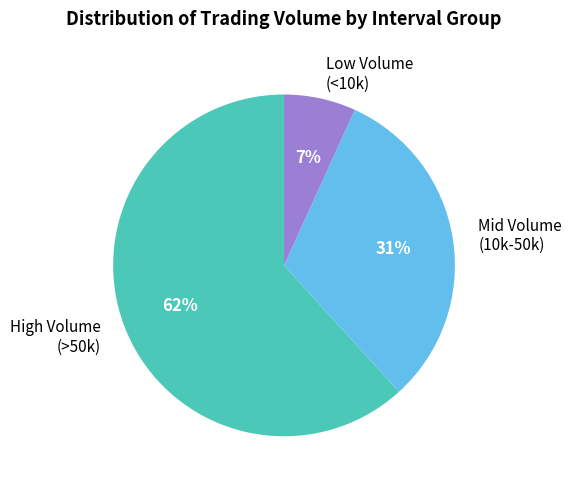

Between Low Volume (<10k) and Mid Volume (10k-50k), which is larger?

Mid Volume (10k-50k)